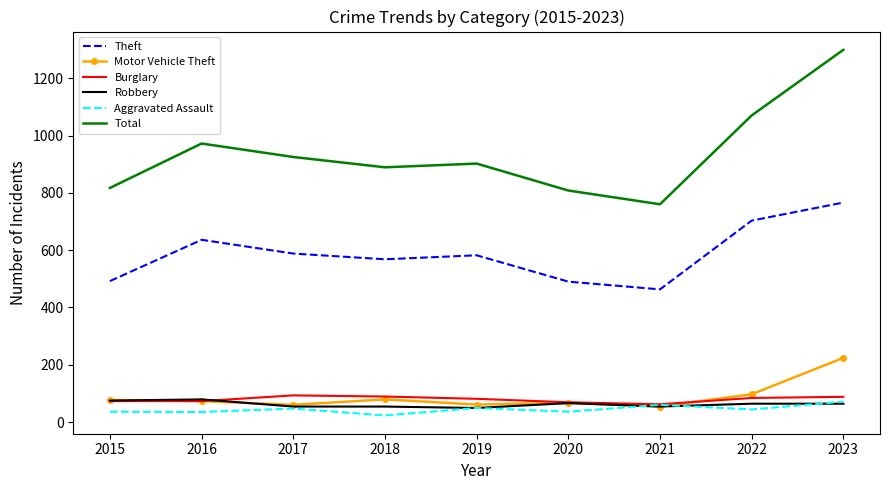

At which category does the chart reach its peak across all series?

2023